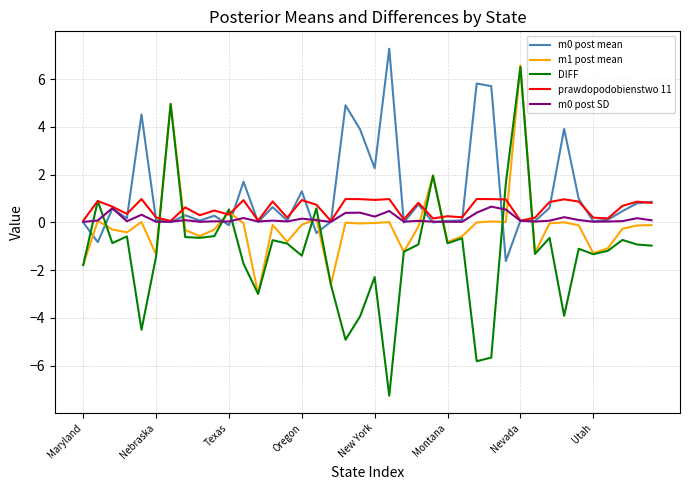

True or false: m0 post mean and m1 post mean cross at least once.

True